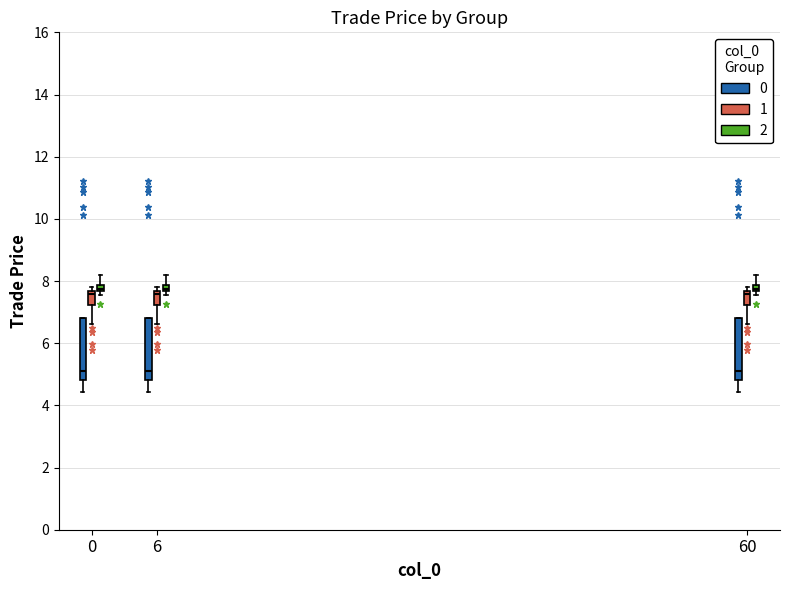

Where is the lower edge of the box for 60 (1) on the y-axis? The values are not printed on the chart, so give them approximately, as read against the axis.

7.2